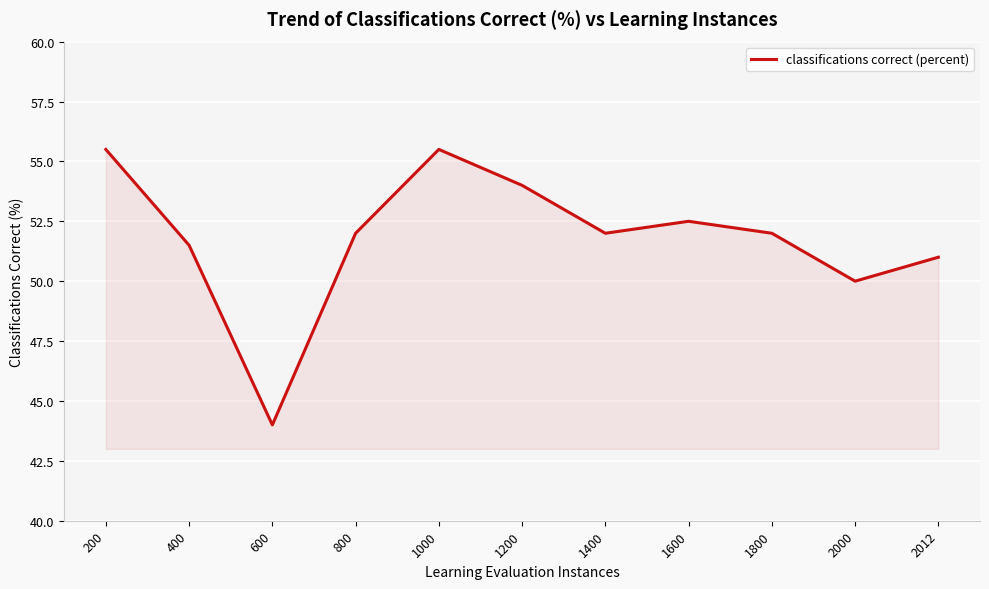

What is the minimum value shown in the chart?

44.0